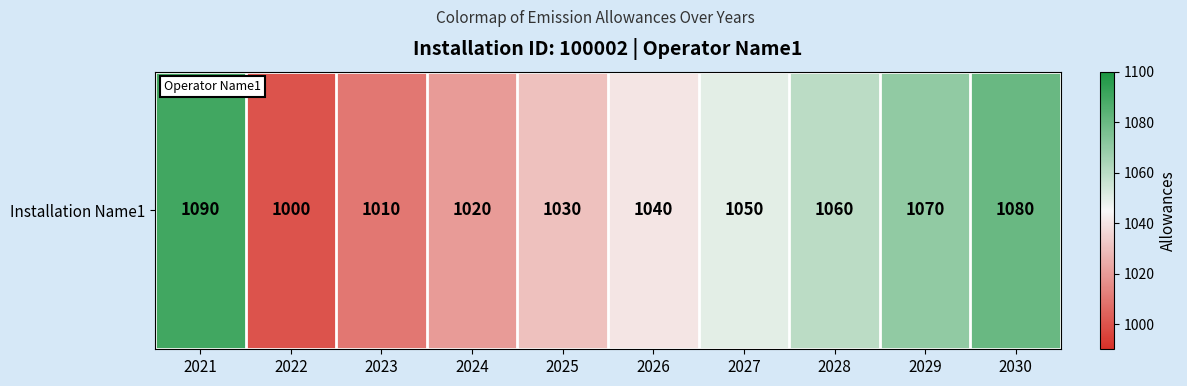

How many series are shown in this chart?

1